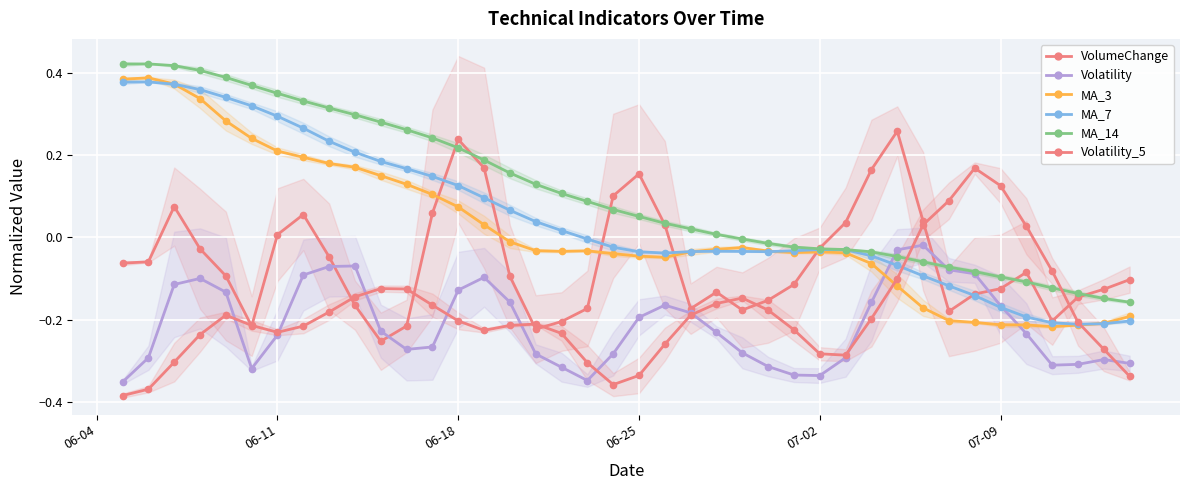

How many data points in MA_7 are less than 0?

22